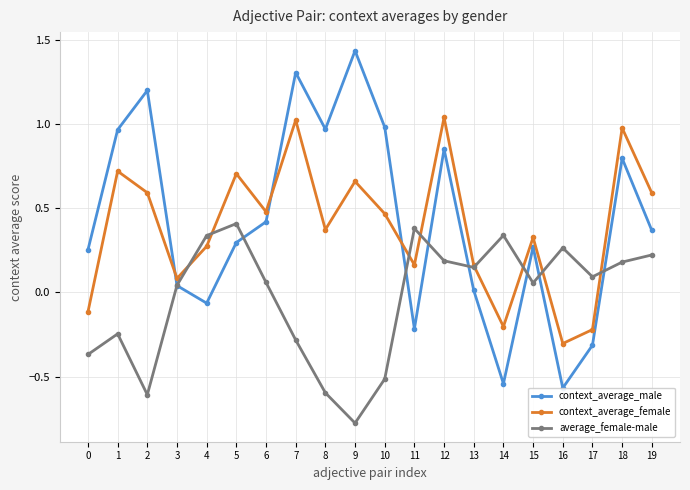

What value does the average_female-male series have at 5?

0.4